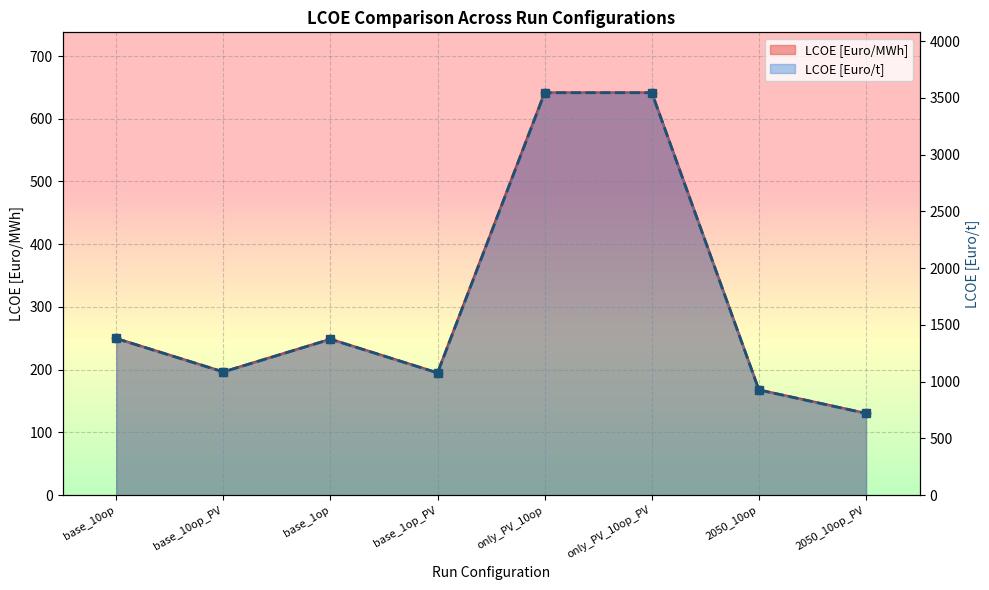

What are all the series names shown in the legend?

LCOE [Euro/MWh], LCOE [Euro/t]